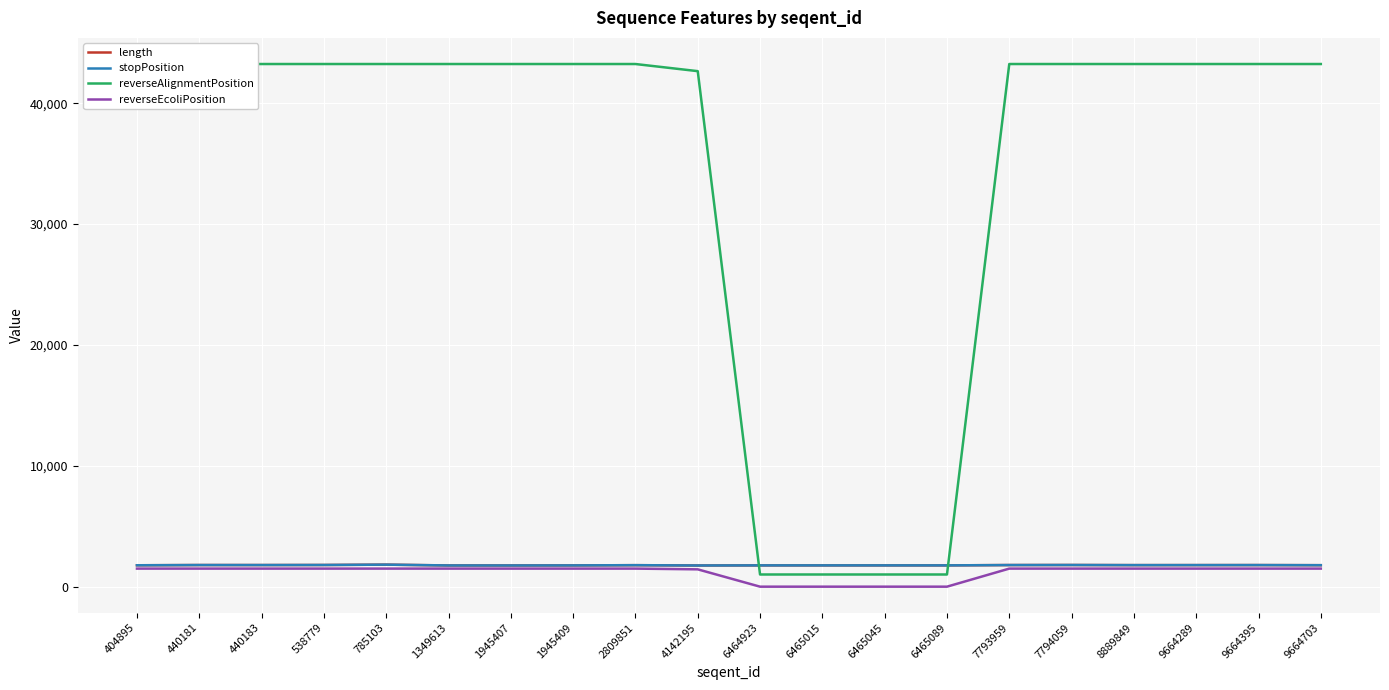

What is the value of the length point at the 1st from the left?

1786